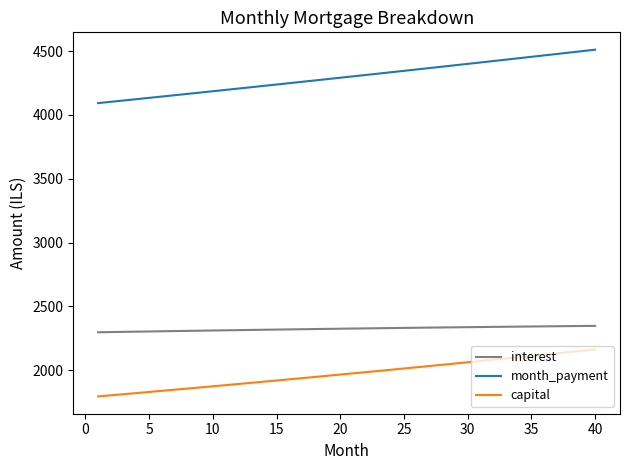

True or false: month_payment and interest cross at least once.

False